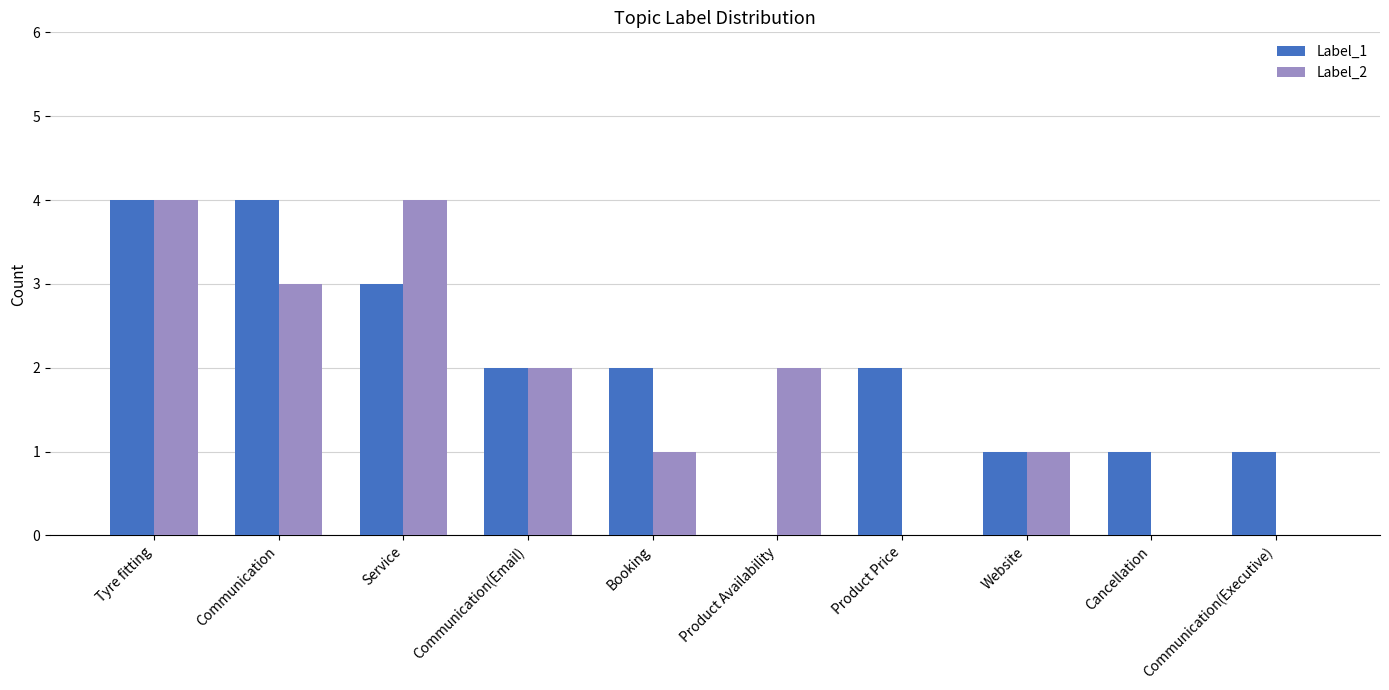

Is the value of Label_1 at Product Availability greater than the value of Label_2 at Website?

No